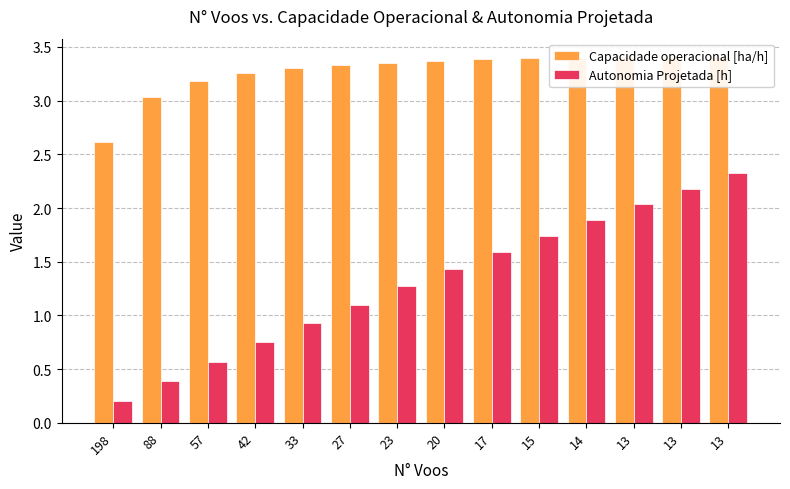

Is it true that Capacidade operacional [ha/h] equals 3.3 at 27?

True